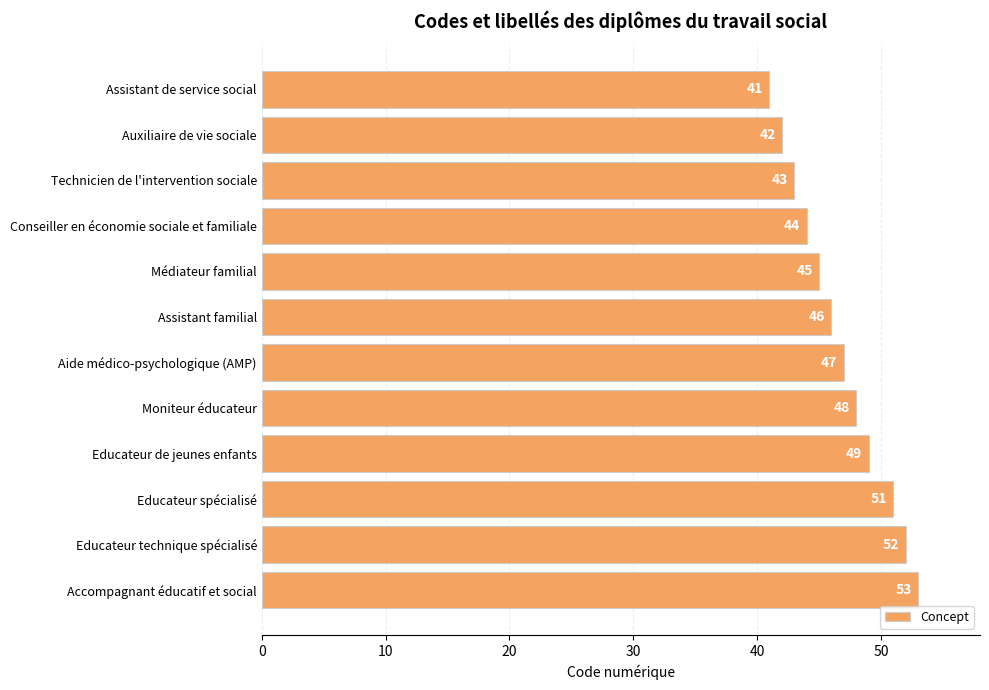

List the labels in order of value, largest first.

Accompagnant éducatif et social, Educateur technique spécialisé, Educateur spécialisé, Educateur de jeunes enfants, Moniteur éducateur, Aide médico-psychologique (AMP), Assistant familial, Médiateur familial, Conseiller en économie sociale et familiale, Technicien de l'intervention sociale, Auxiliaire de vie sociale, Assistant de service social